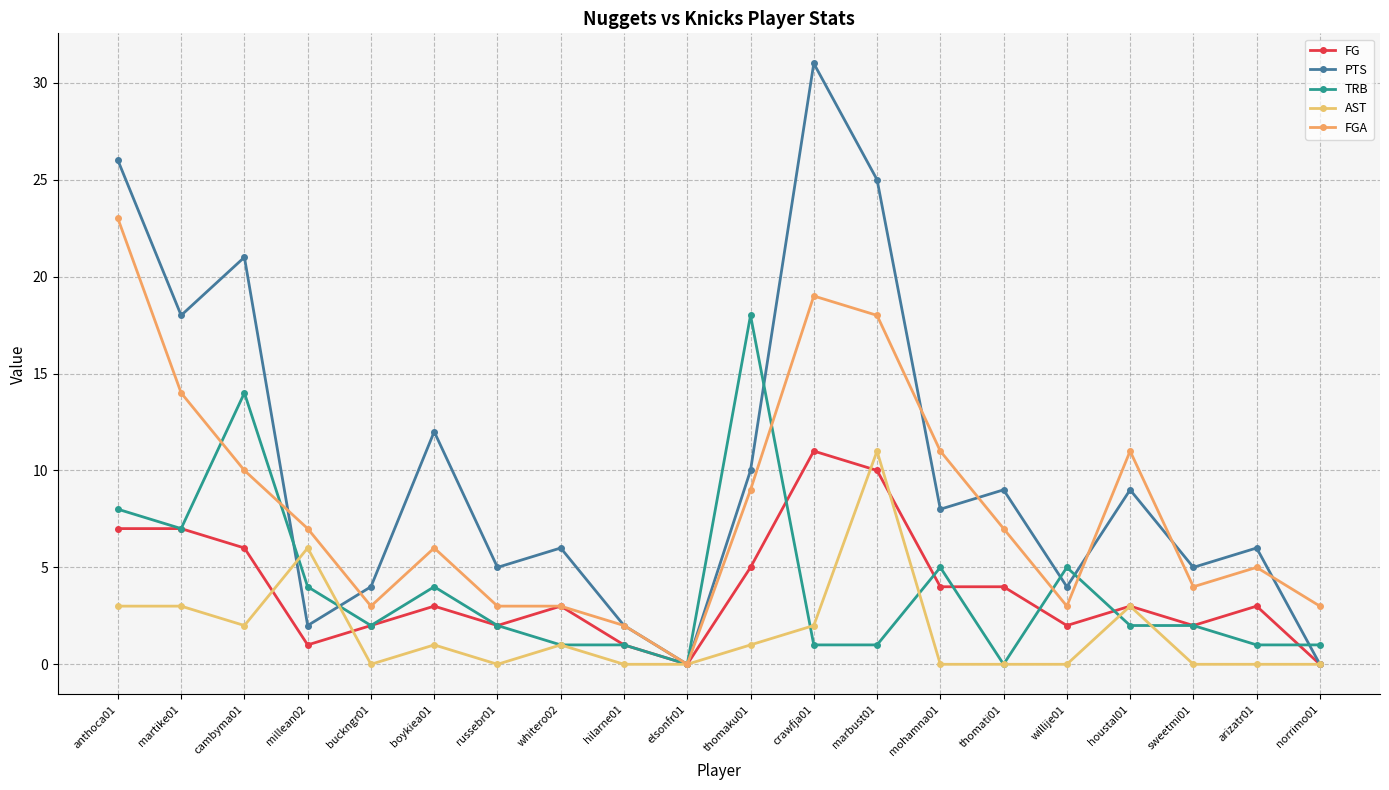

Between millean02 and houstal01, which series saw the biggest shift?

PTS